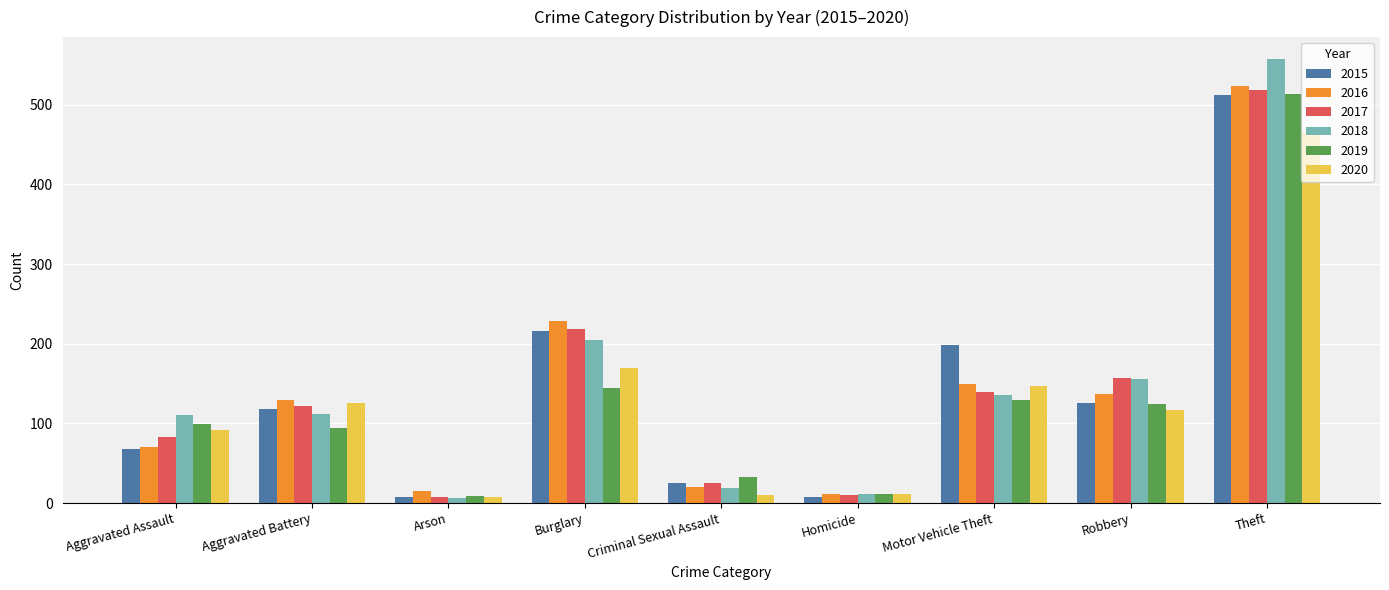

Count the number of data series in this chart.

6